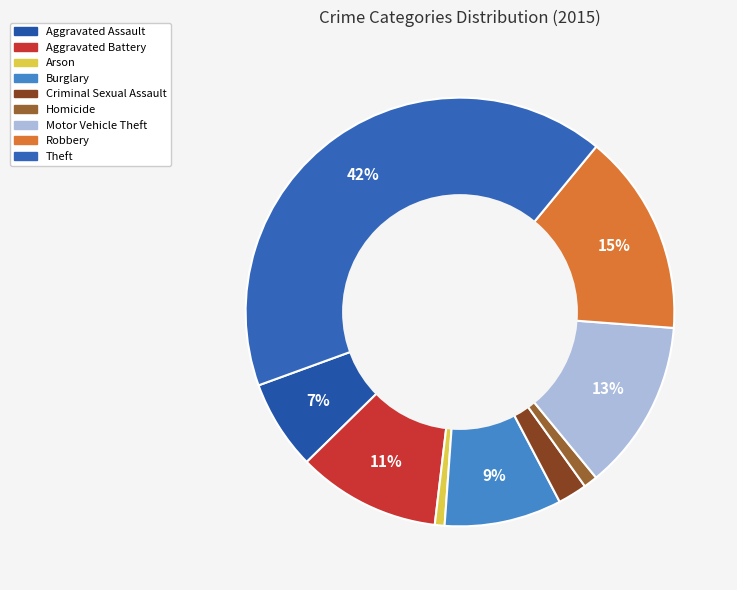

Count the number of slices in the pie.

9